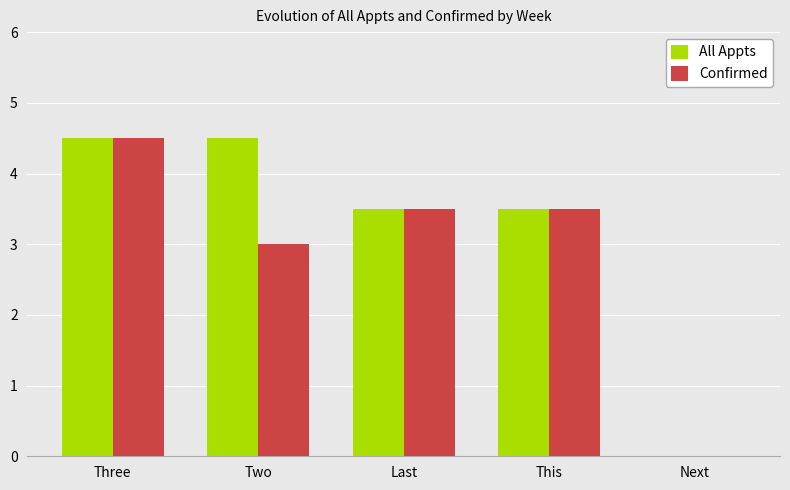

Reading left to right, what are all the values shown in this chart?

All Appts: Three=4.5	Two=4.5	Last=3.5	This=3.5	Next=0.0
Confirmed: Three=4.5	Two=3.0	Last=3.5	This=3.5	Next=0.0